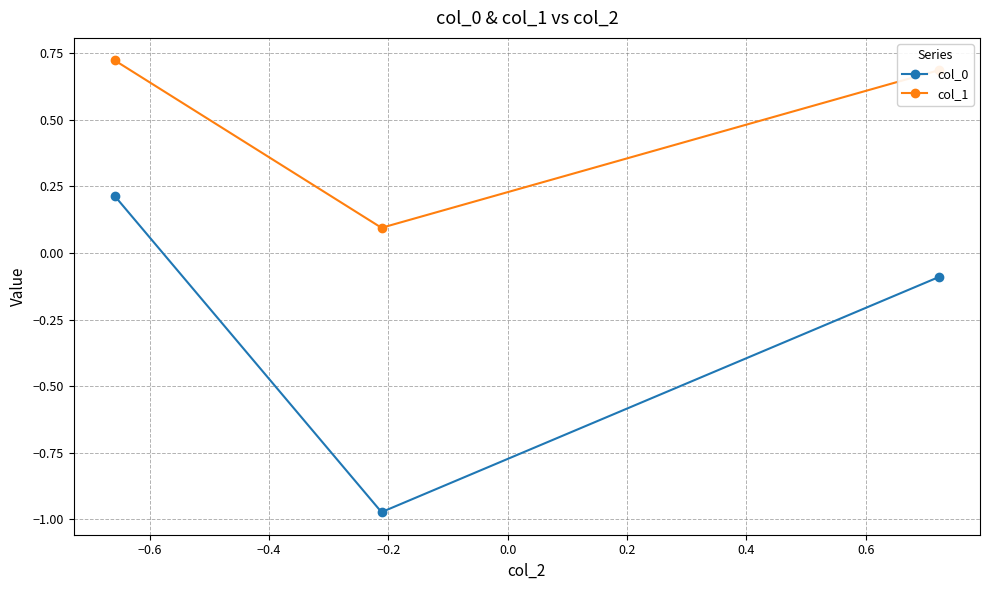

Which series has the largest total across all categories?

col_1